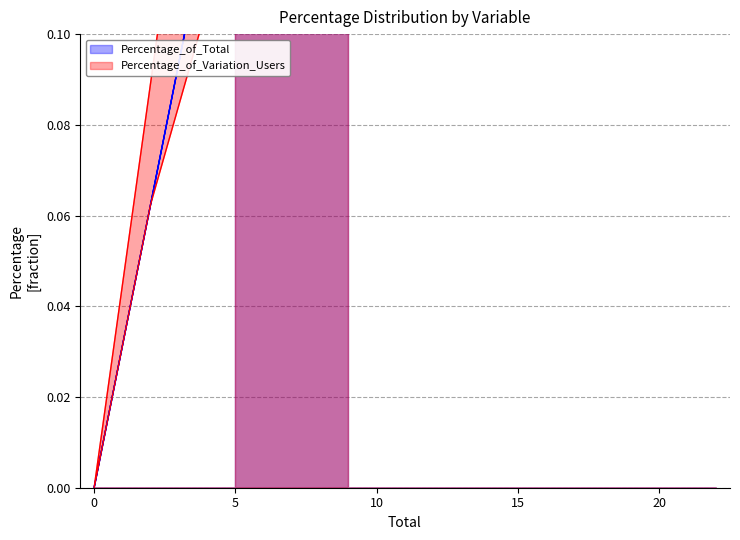

Count the number of categories in the chart.

10